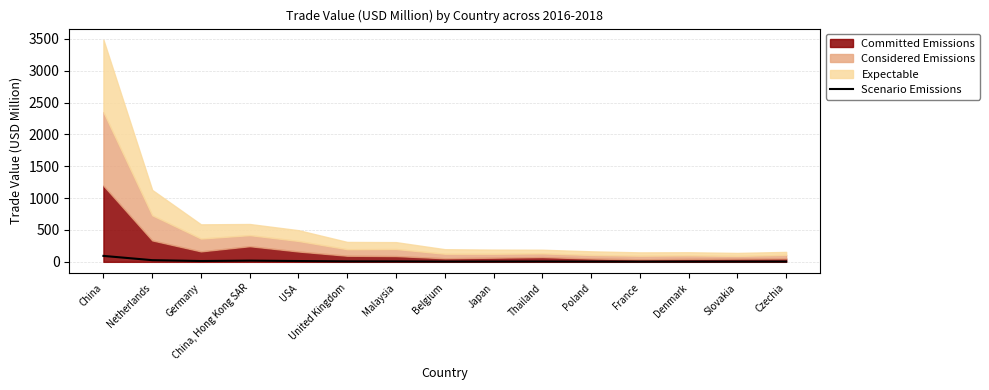

Reading left to right, what are all the values shown in this chart?

93.3	26.3	12.8	19.2	12.7	7.5	7.1	4.4	5.1	5.8	4.1	3.1	3.6	3.9	4.1